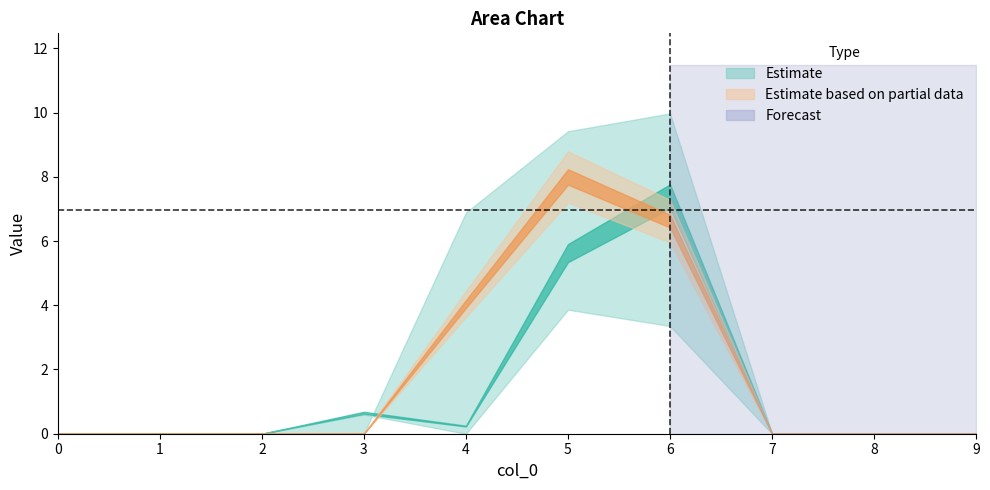

True or false: 2 and 6 intersect in this chart.

False